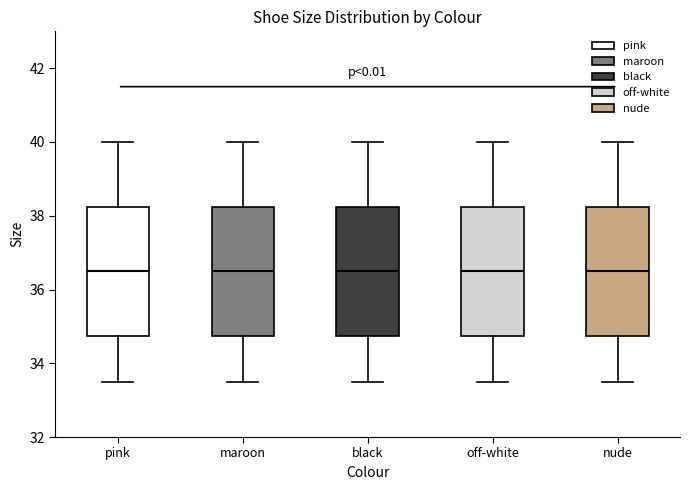

Reading left to right, transcribe this box plot: for each box, give where its median line is, the range the box spans, and where its two whiskers end, as read against the y-axis. The values are not printed on the chart, so give them approximately, as read against the axis.

pink: median 36.6, box 34.8 to 38.2, whiskers 33.6 to 40.0
maroon: median 36.6, box 34.8 to 38.2, whiskers 33.6 to 40.0
black: median 36.6, box 34.8 to 38.2, whiskers 33.6 to 40.0
off-white: median 36.6, box 34.8 to 38.2, whiskers 33.6 to 40.0
nude: median 36.6, box 34.8 to 38.2, whiskers 33.6 to 40.0